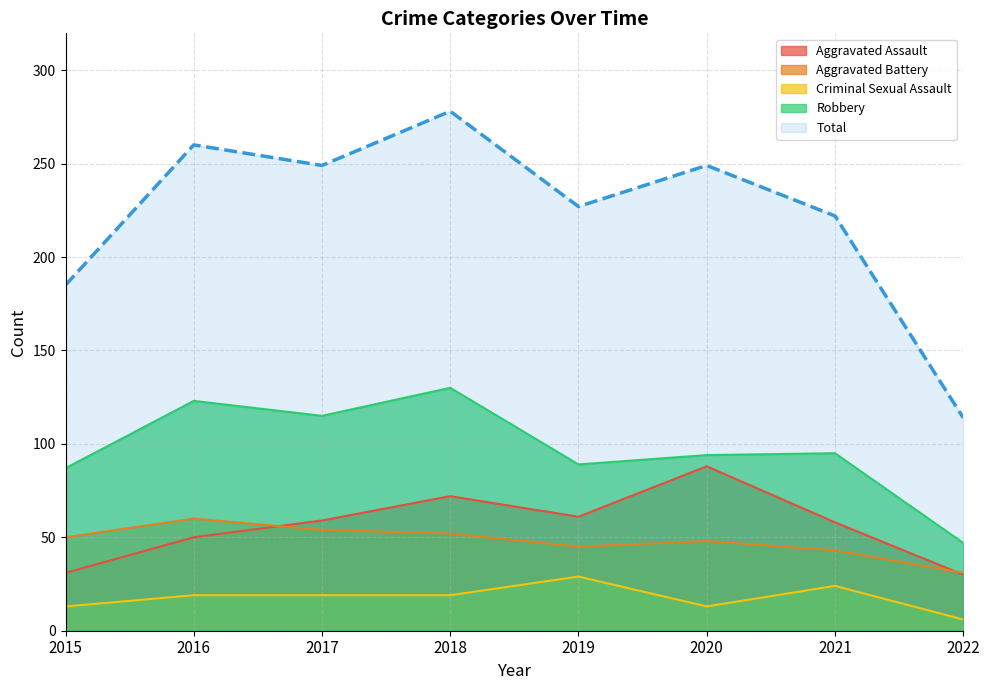

Which series has the largest range (max minus min)?

Total